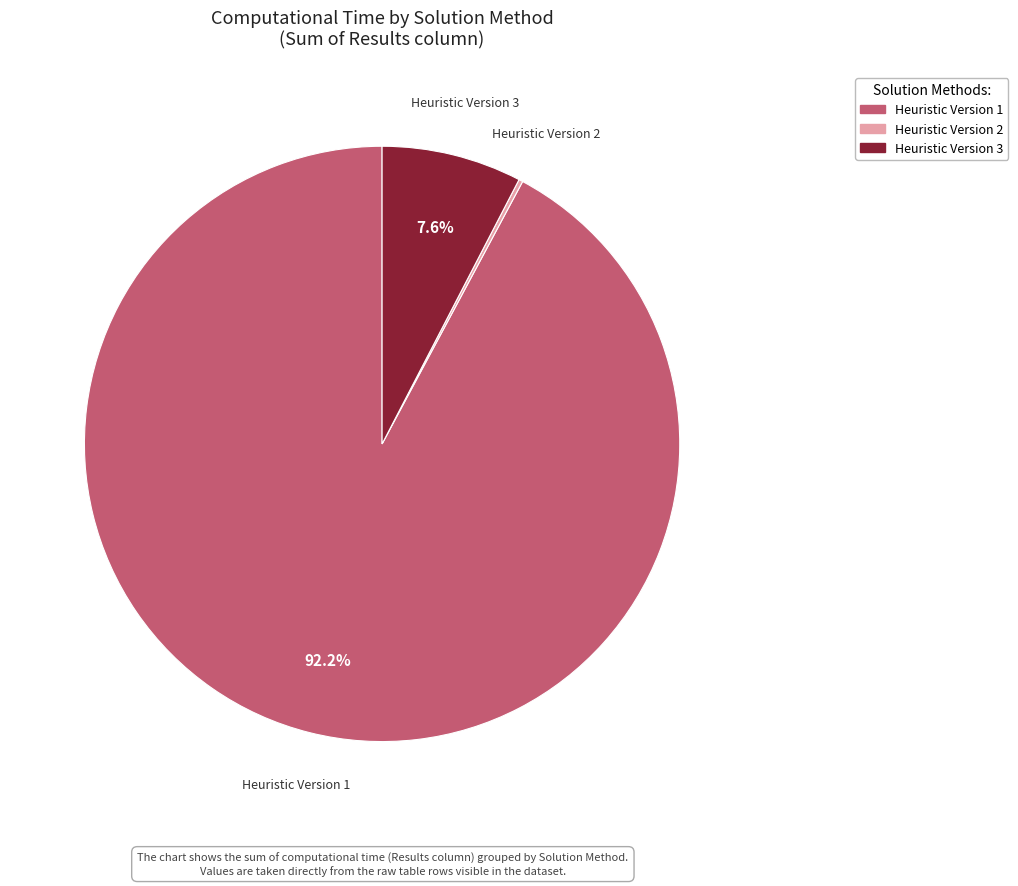

To the nearest percent, what is the difference between the largest and smallest slice percentages?

92%